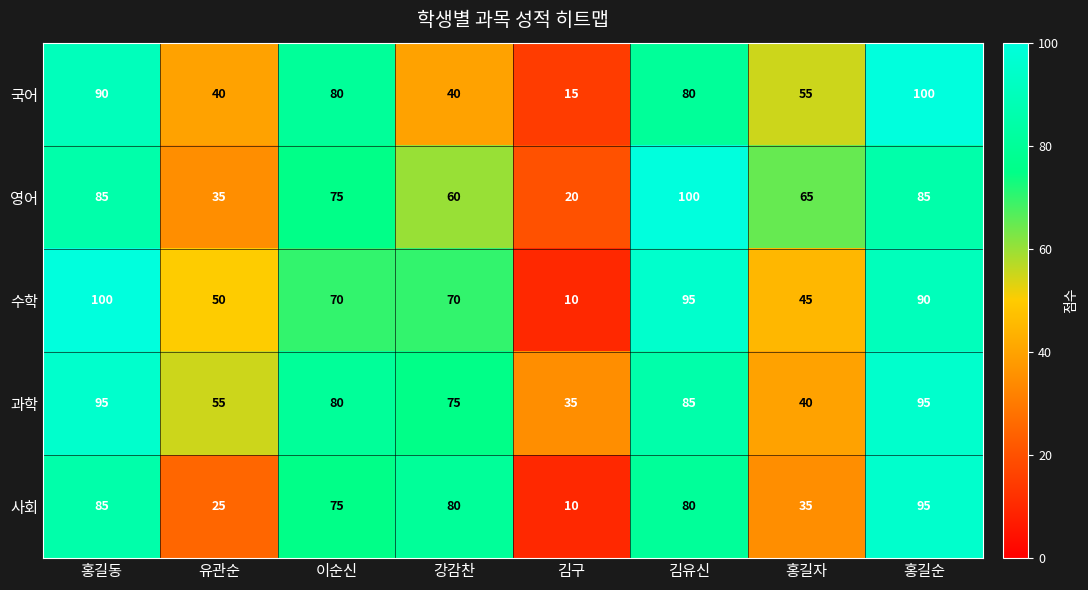

Count the number of data series in this chart.

5